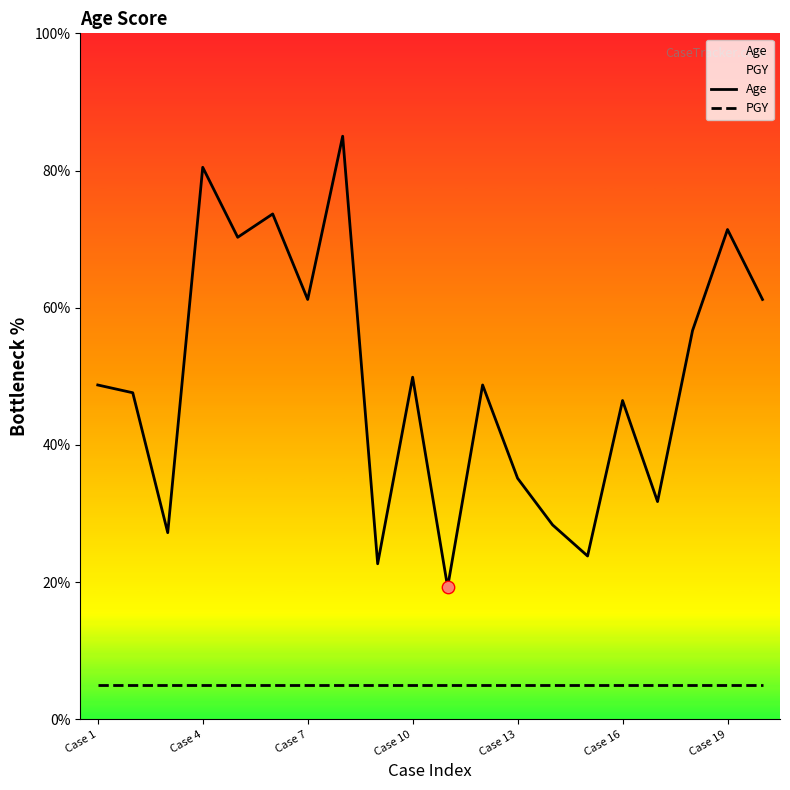

At how many categories does at least one series exceed 25?

17